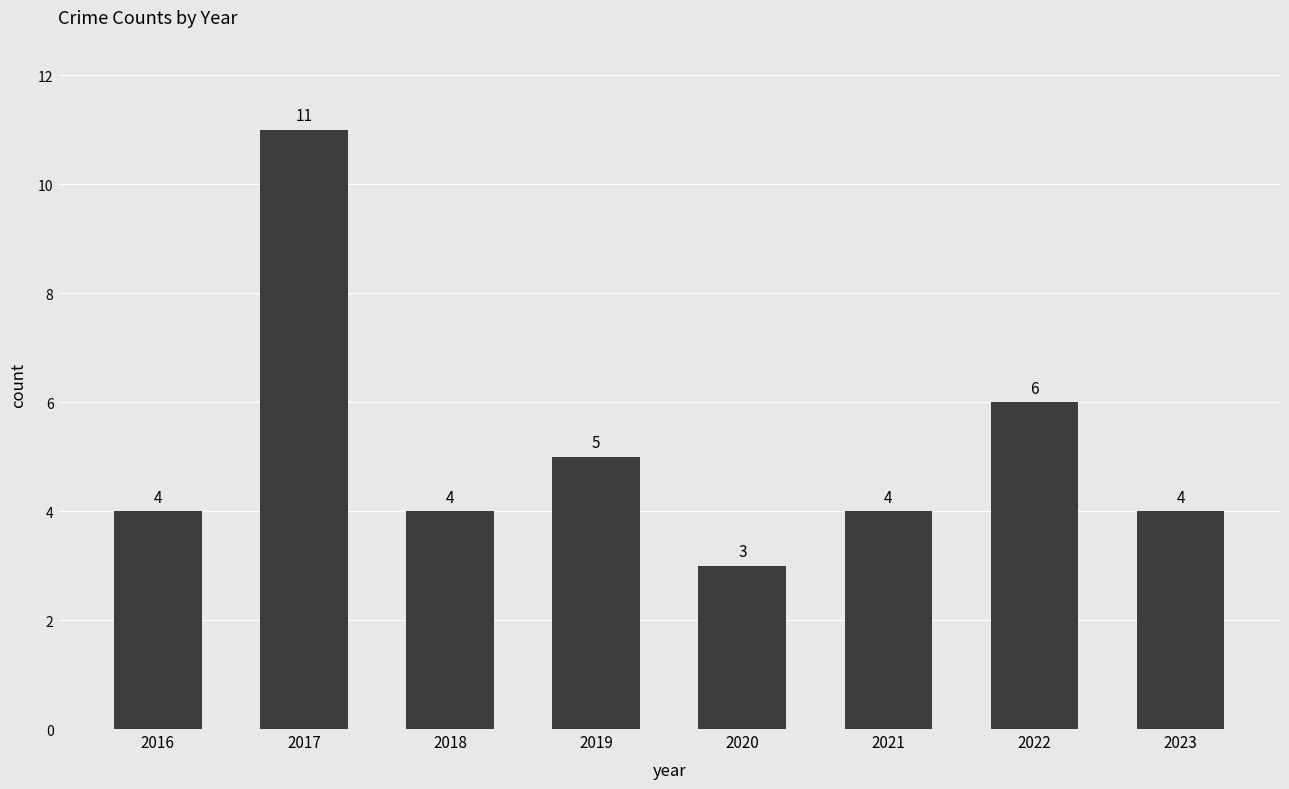

What is the maximum value shown in the chart?

11